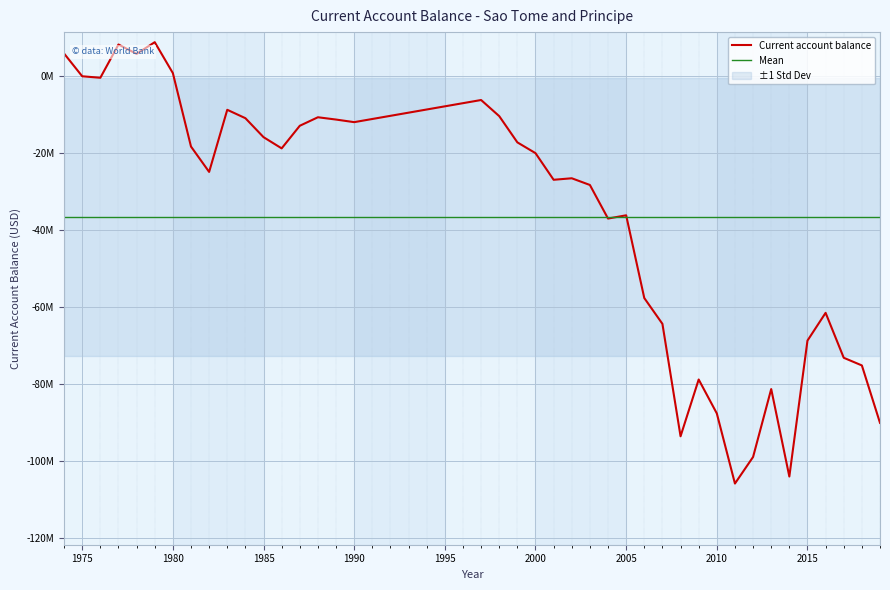

At which category does the data reach its first local peak?

1977